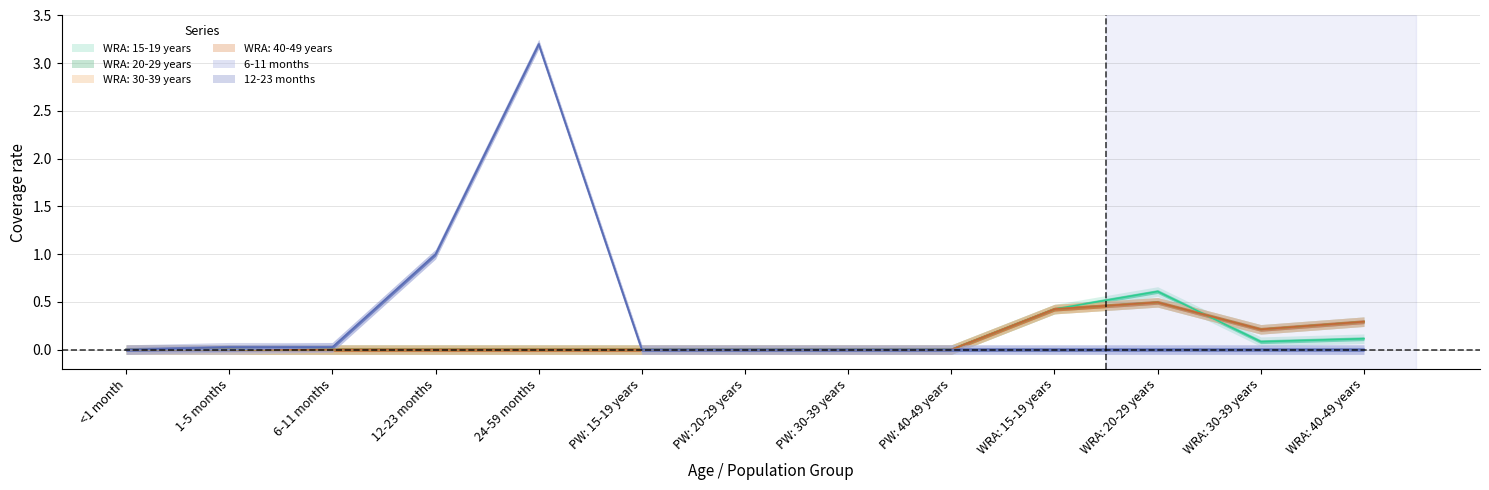

Rank the categories by WRA: 20-29 years value from highest to lowest.

WRA: 20-29 years, WRA: 15-19 years, WRA: 40-49 years, WRA: 30-39 years, <1 month, 1-5 months, 6-11 months, 12-23 months, 24-59 months, PW: 15-19 years, PW: 20-29 years, PW: 30-39 years, PW: 40-49 years